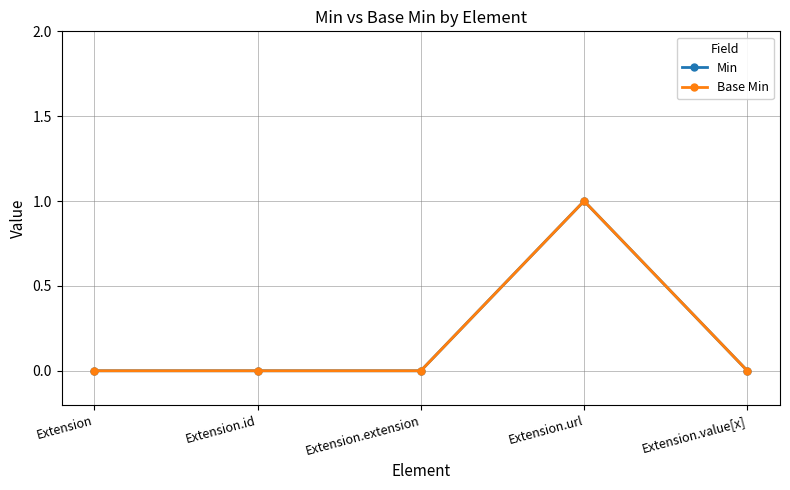

True or false: Base Min and Min intersect in this chart.

False